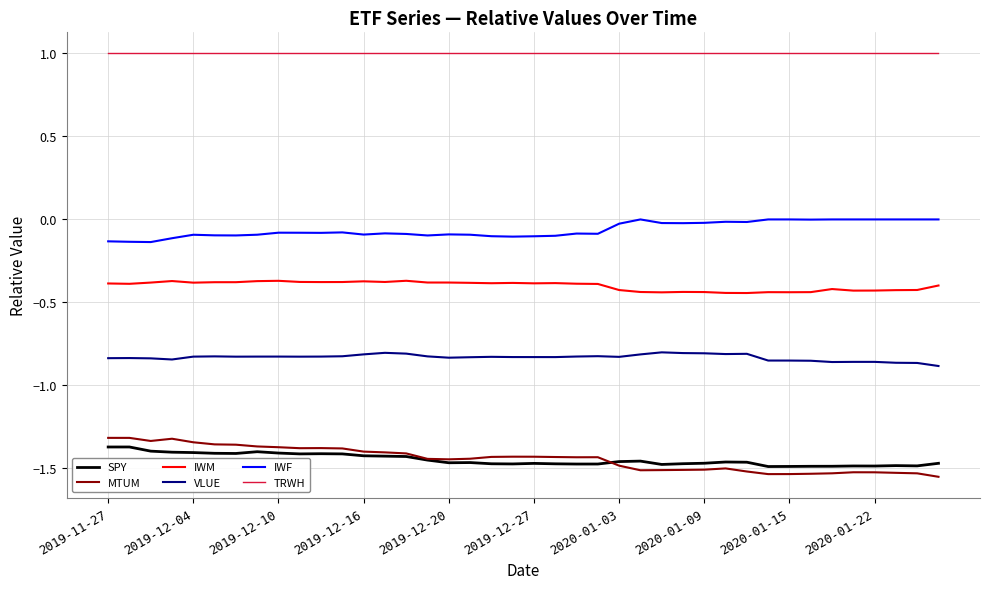

Which series has the largest total across all categories?

TRWH